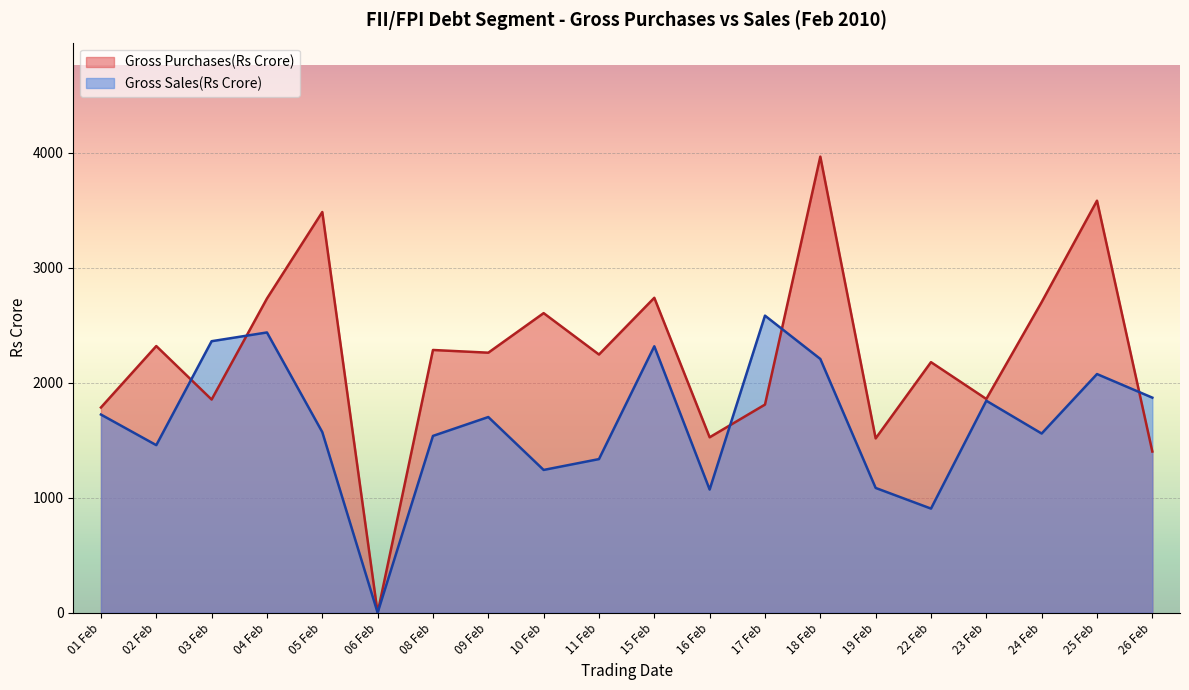

How many intersections are there between Gross Sales(Rs Crore) and Gross Purchases(Rs Crore)?

5